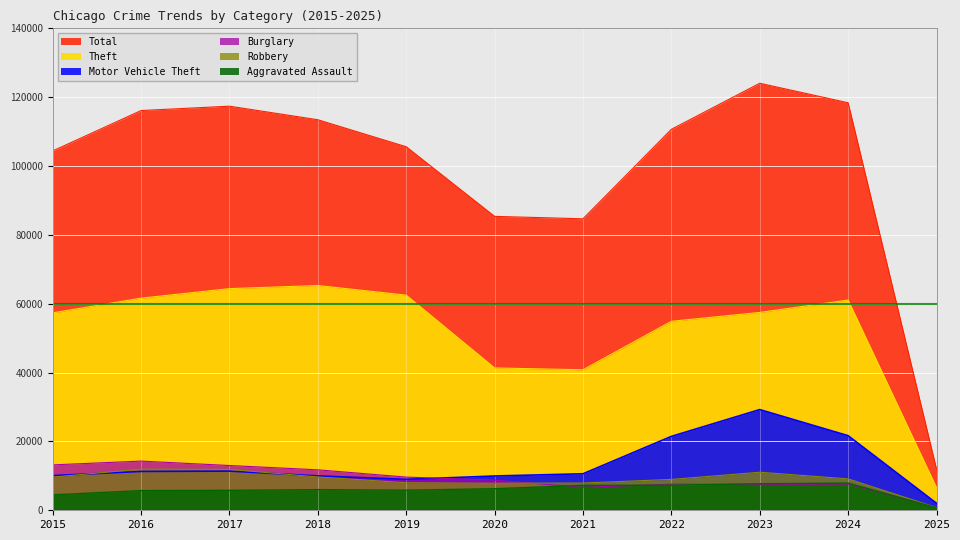

How many intersections are there between Motor Vehicle Theft and Burglary?

1